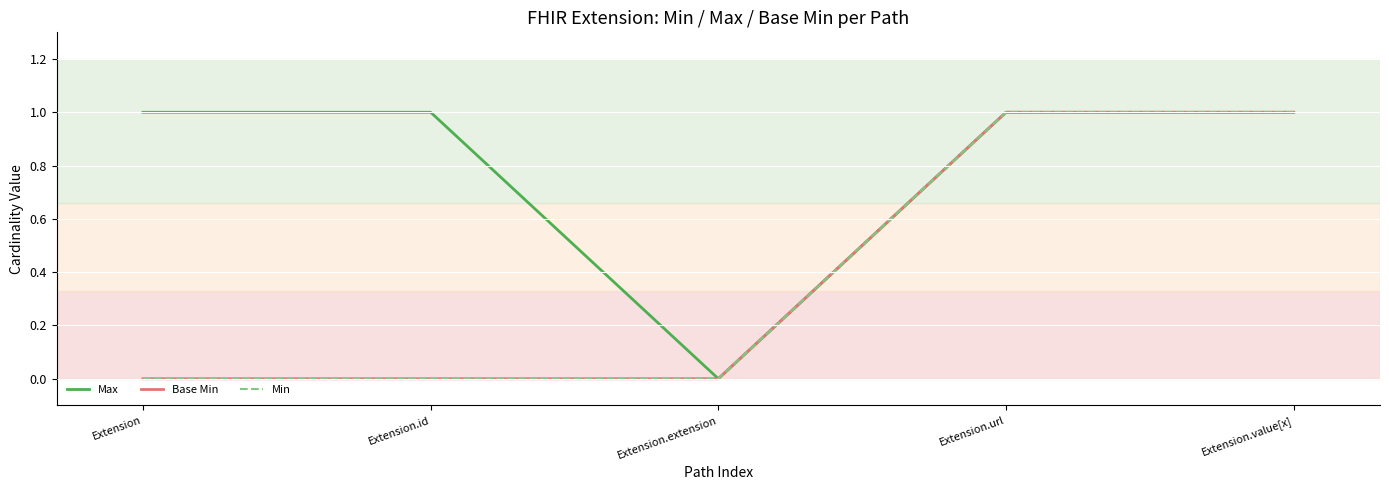

Is this an area chart (filled region under the line)?

No